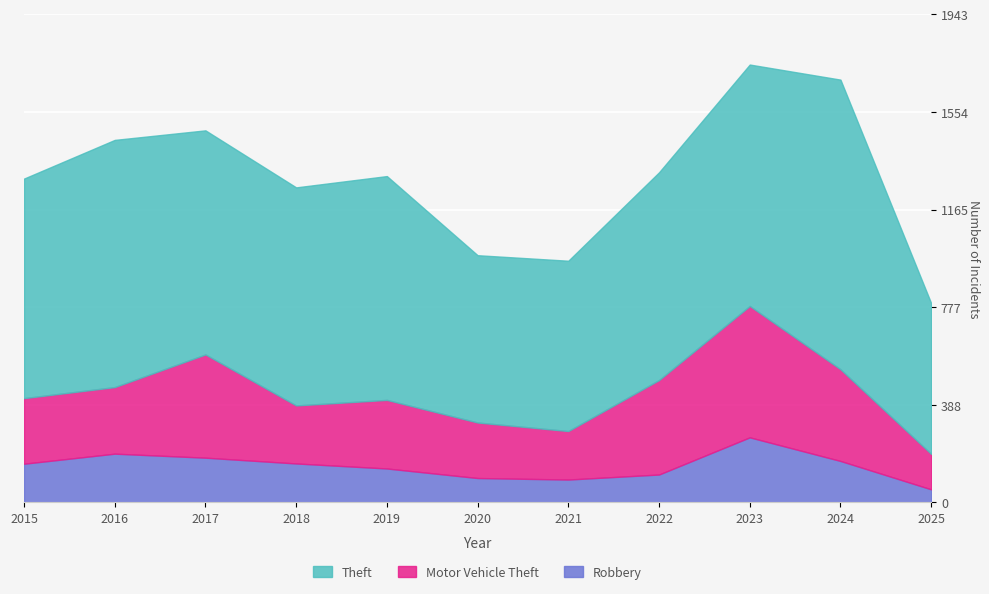

What is the maximum value shown in the chart?

1153